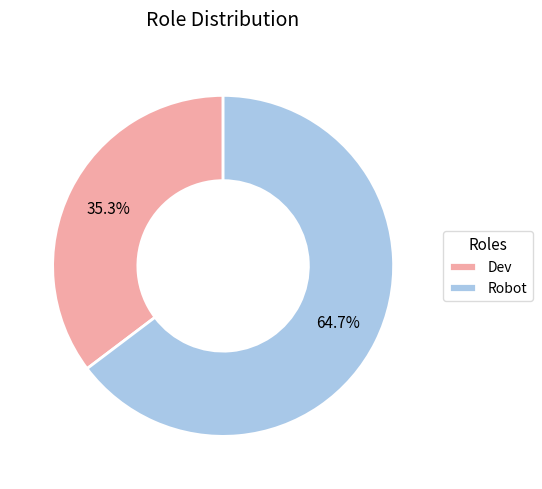

Rank the categories by value from highest to lowest.

Robot, Dev